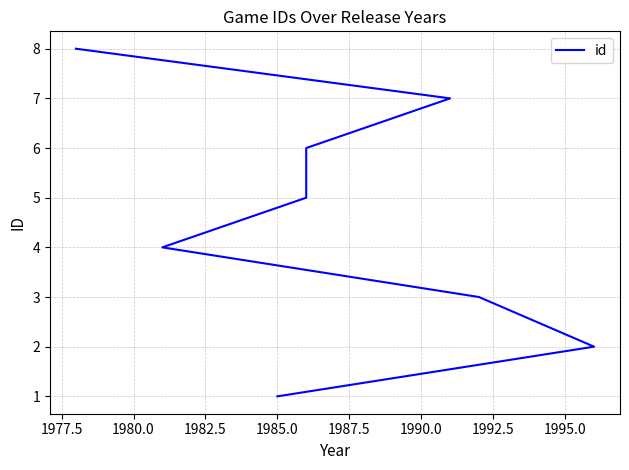

True or false: there are more than 2 points higher than both neighbors.

False